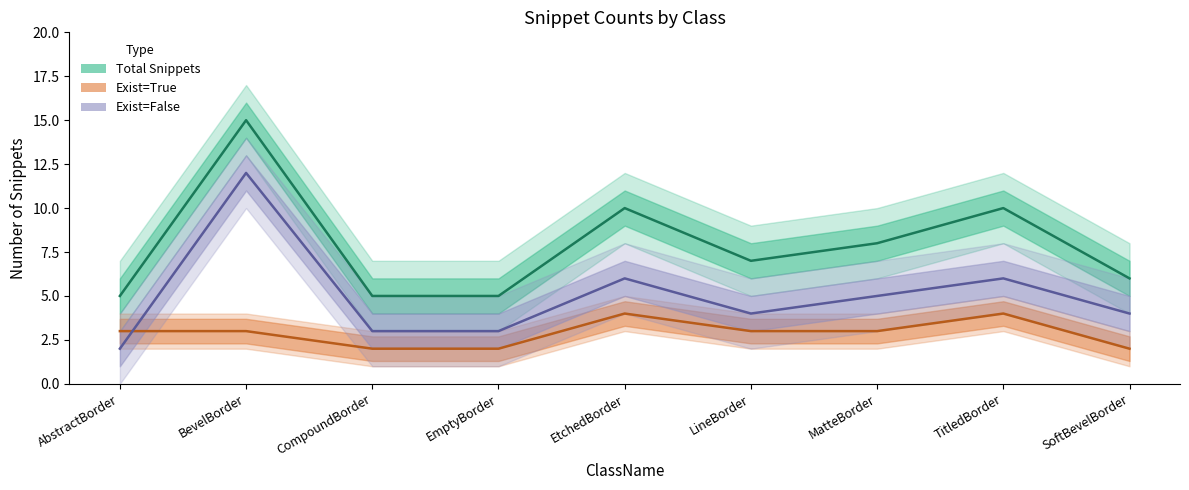

How many lines are shown in the chart?

3